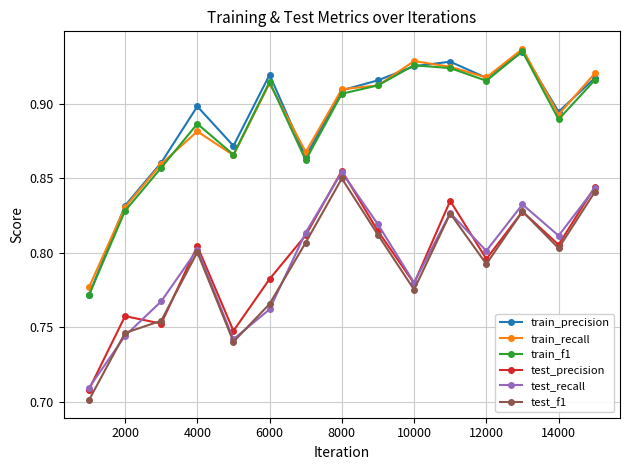

True or false: train_f1 and test_recall cross at least once.

False